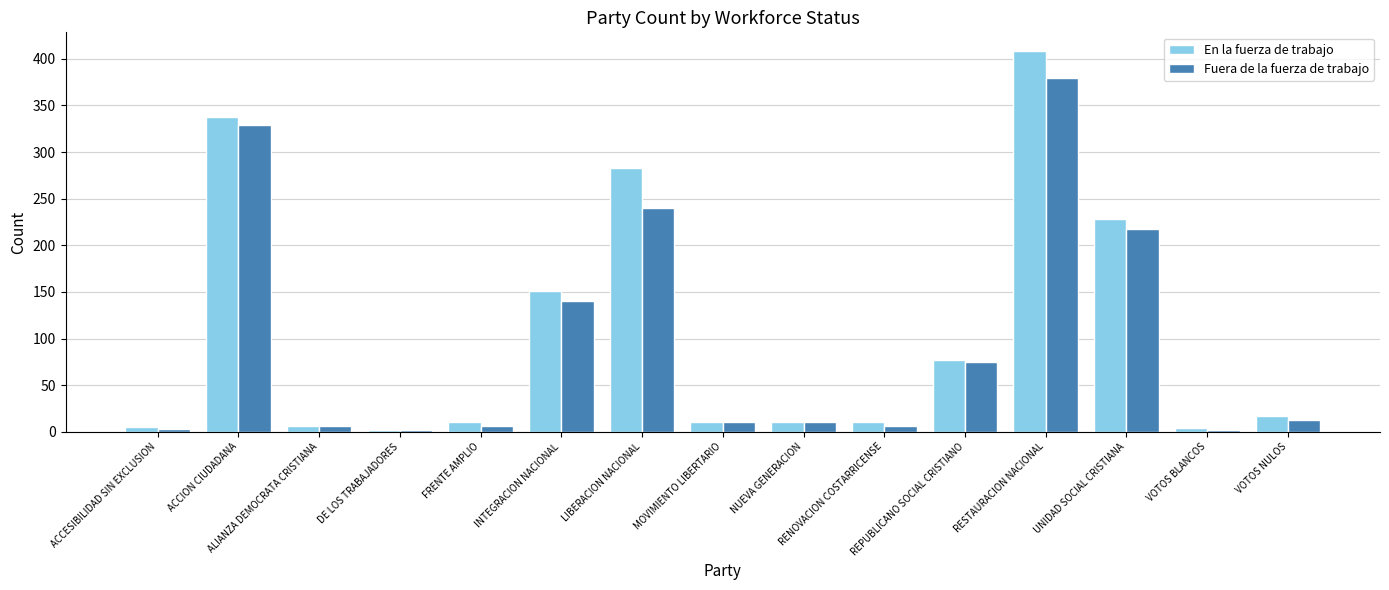

What is the difference between the second highest and second lowest values in the Fuera de la fuerza de trabajo series?

327